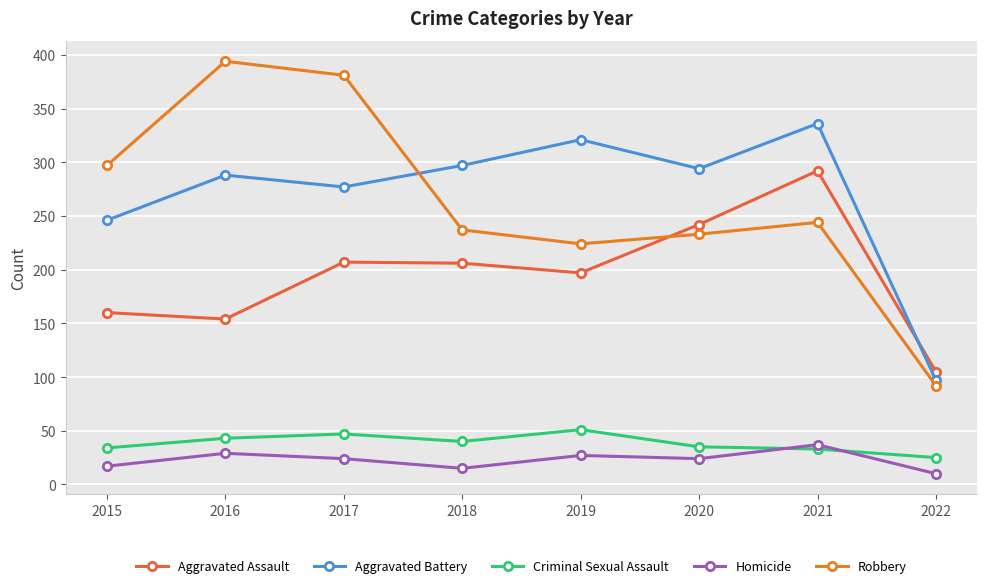

How many intersections are there between Aggravated Battery and Aggravated Assault?

1